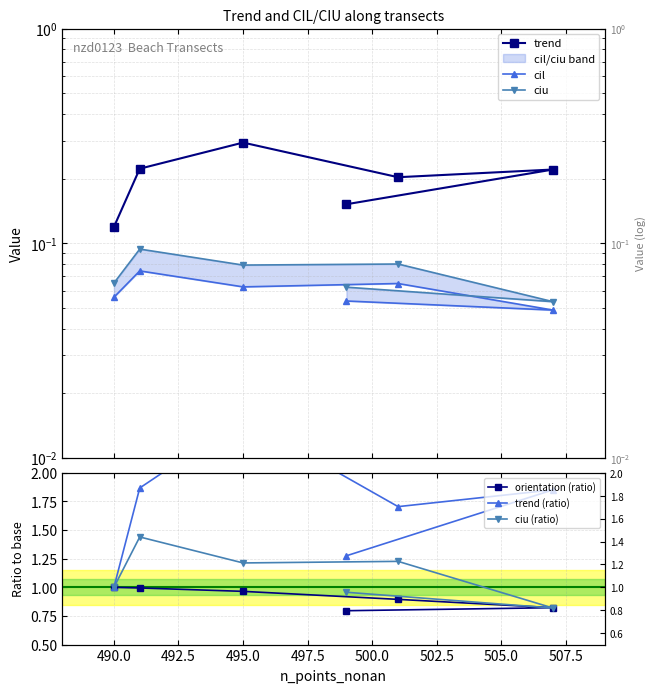

True or false: trend and ciu cross at least once.

False